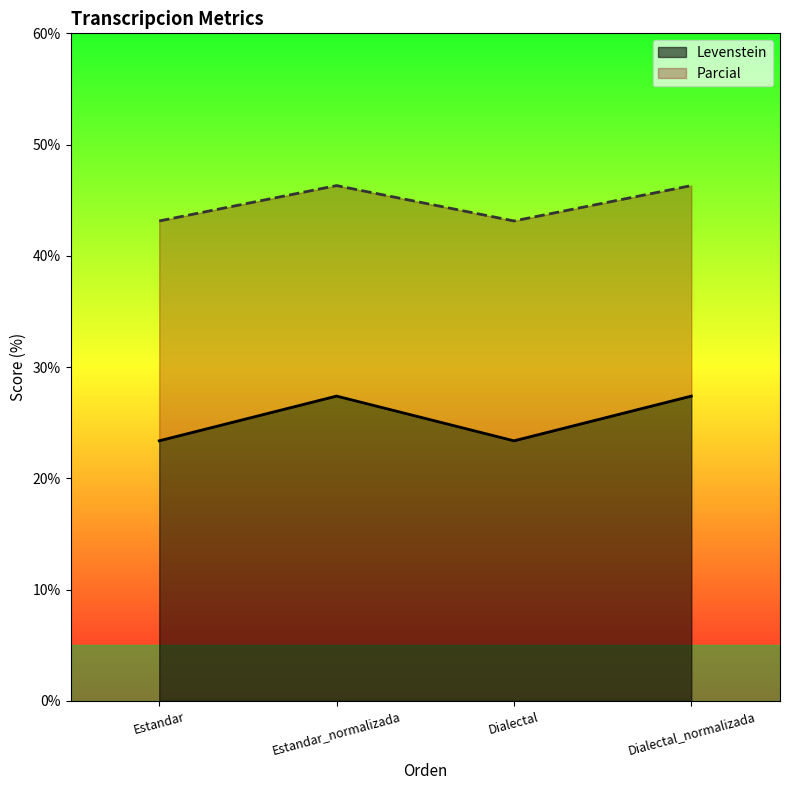

What is the sum of all Parcial values?

178.9